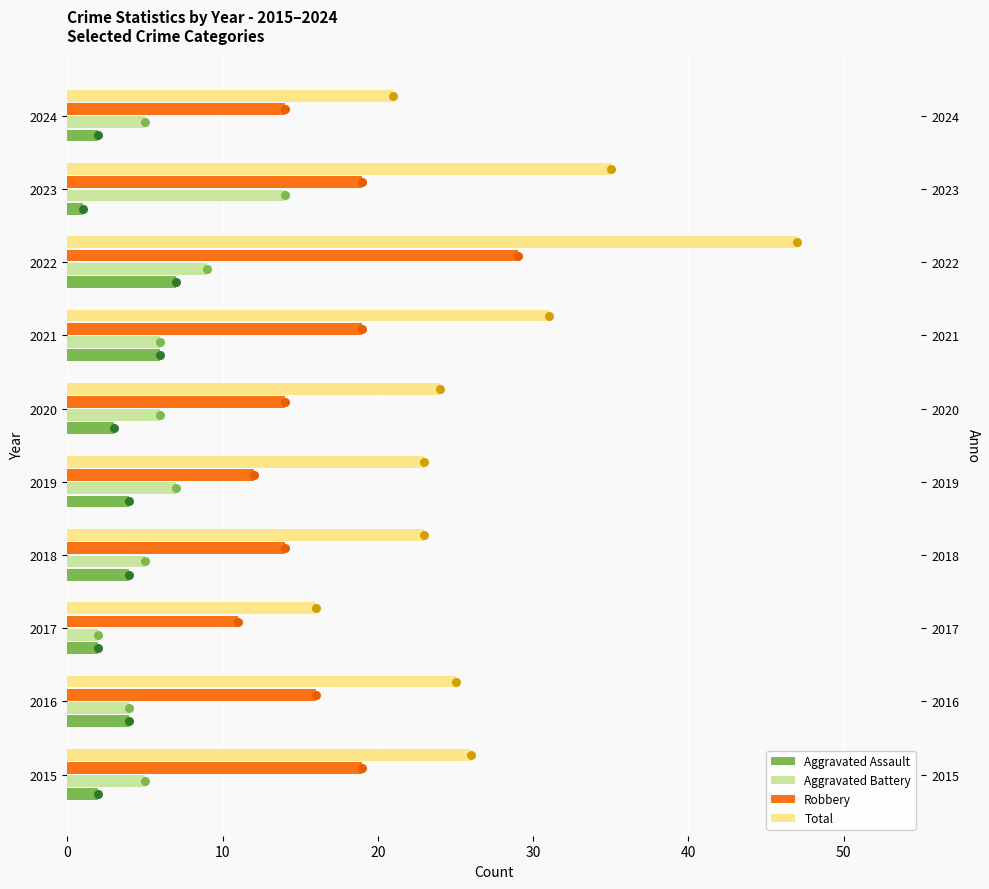

Which series contains the lowest Y value?

Aggravated Assault